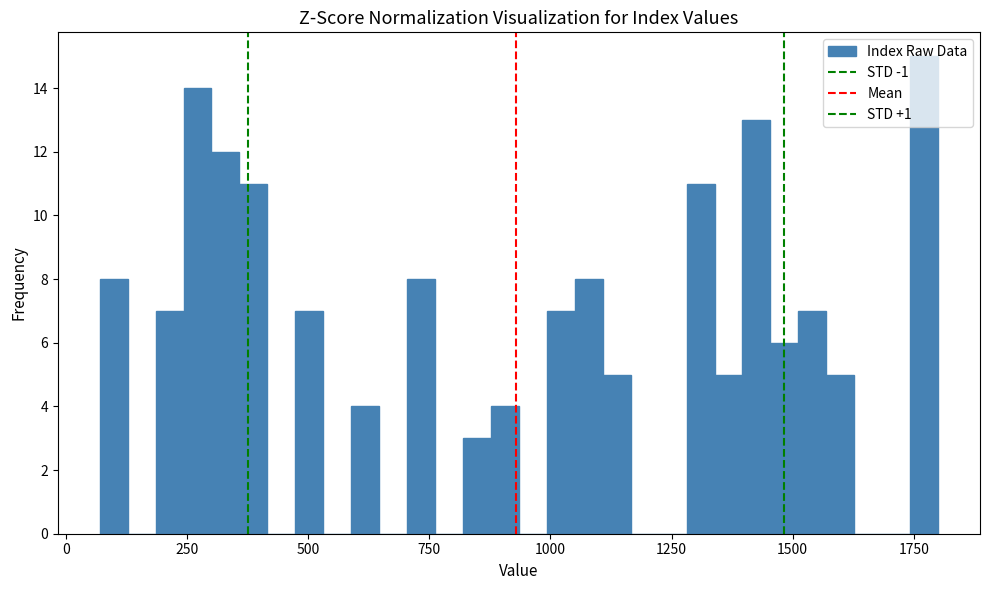

Read against the x-axis, roughly where is the centre of the tallest bar?

1750